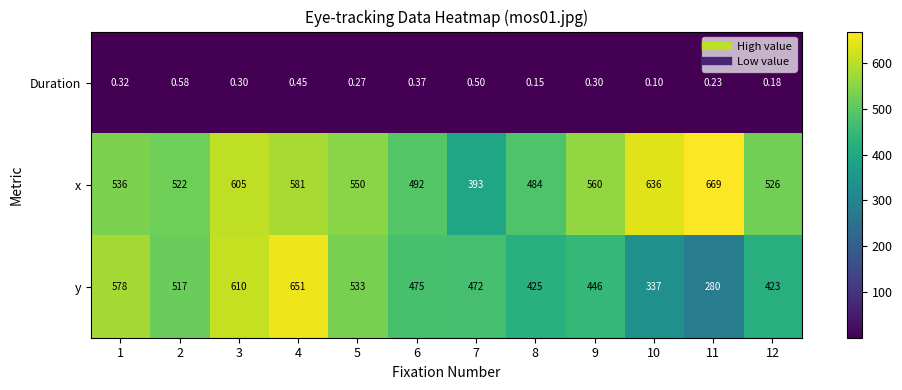

Between 2 and 4, which series saw the biggest shift?

y